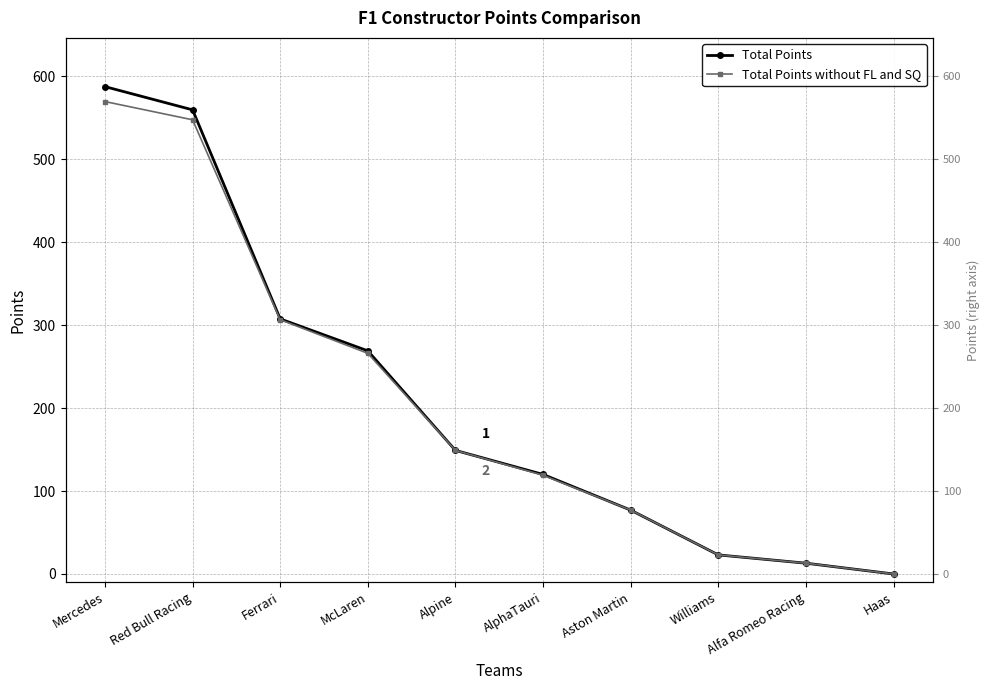

What is the difference between the Total Points values at Williams and Alpine?

126.0